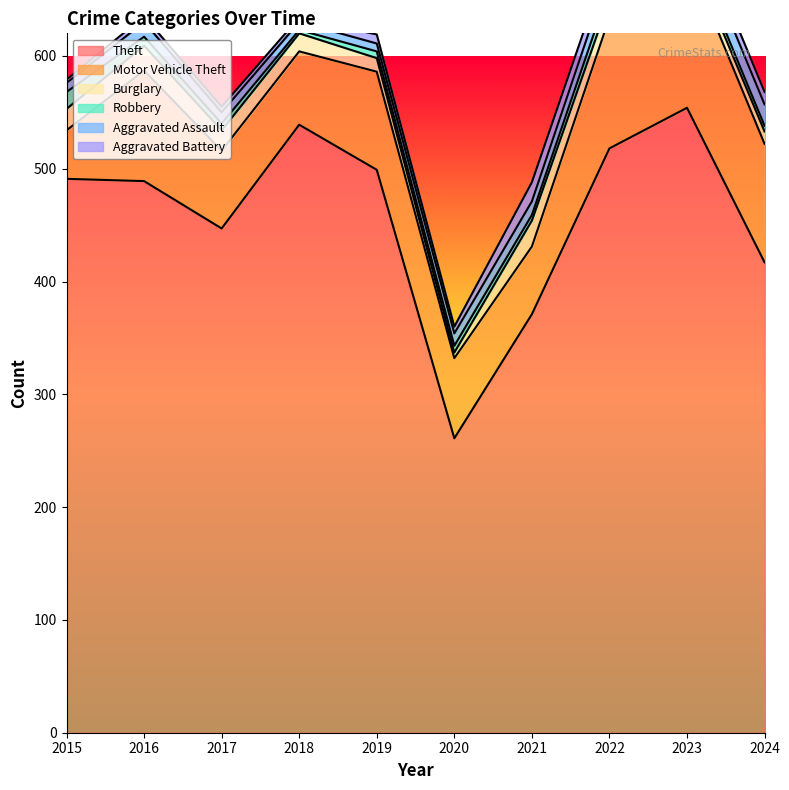

Which series ends up on top after the final intersection of Aggravated Assault and Burglary?

Aggravated Assault